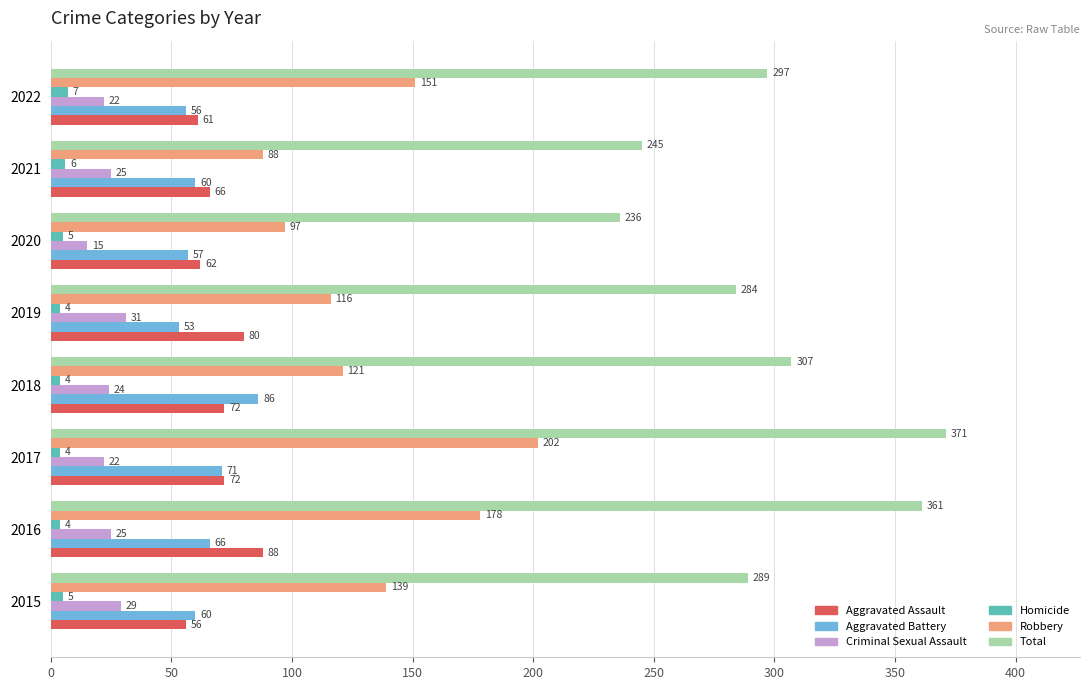

The Total series shows 284 at 2019. True or false?

True